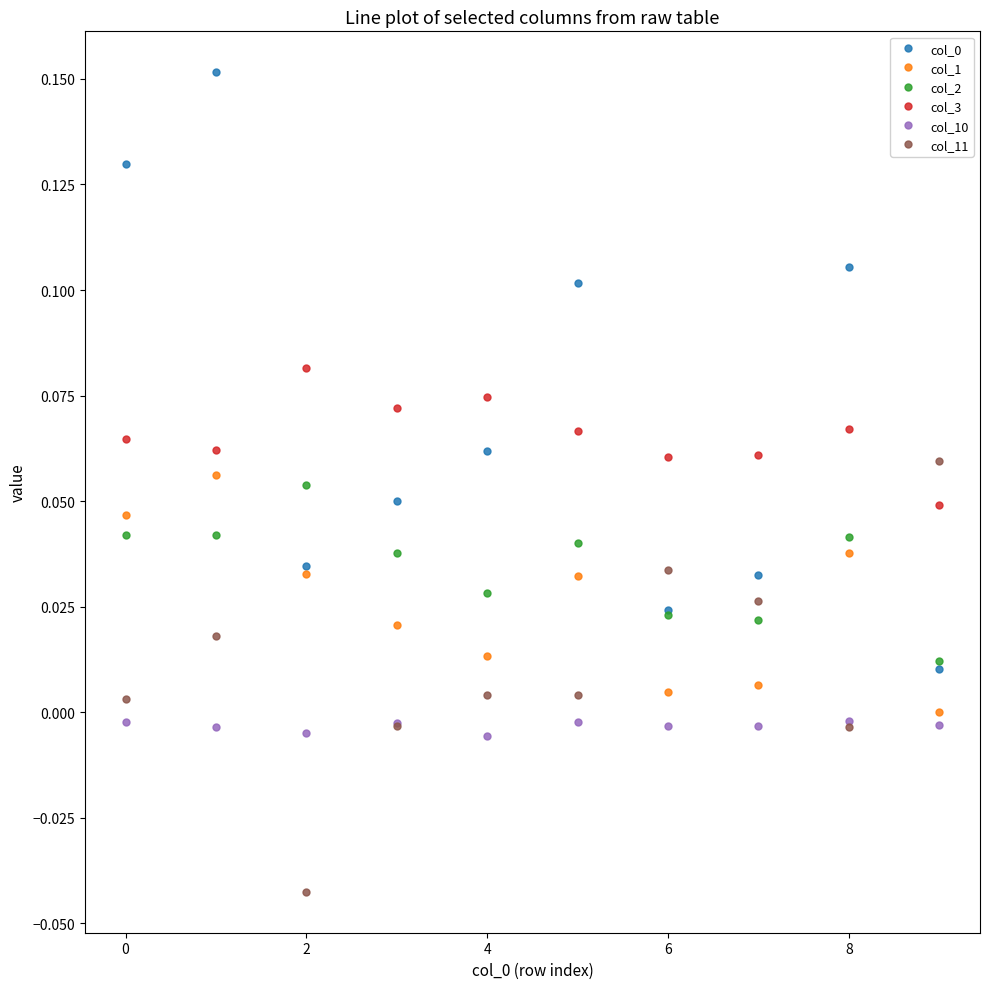

After their last crossing, which series has the higher values: col_3 or col_0?

col_3